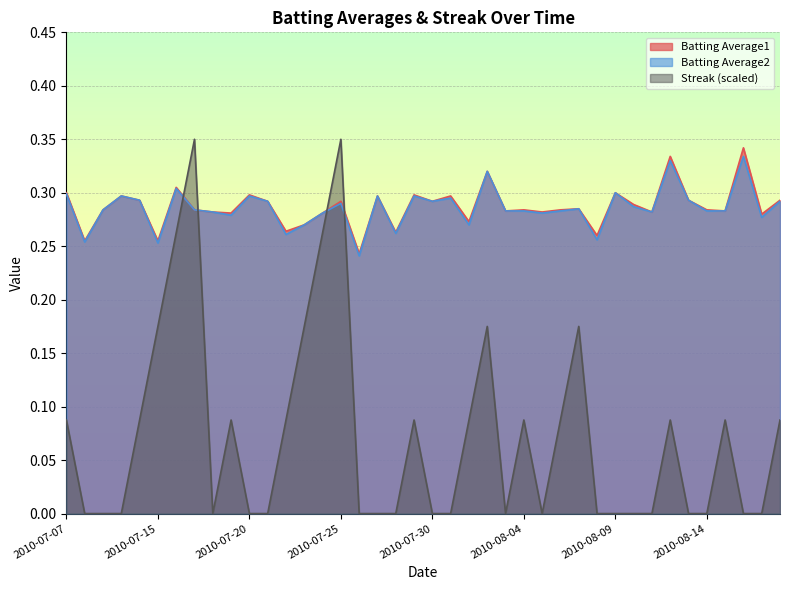

At how many categories does at least one series exceed 0?

40